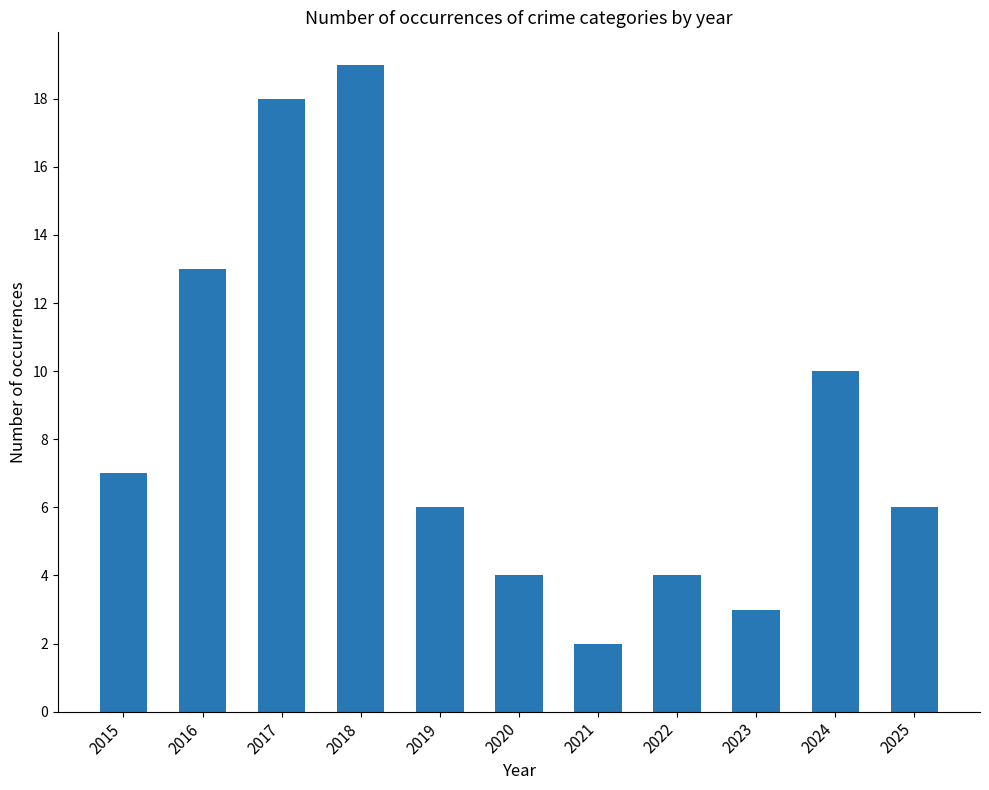

What is the value of the 3rd bar from the left?

18